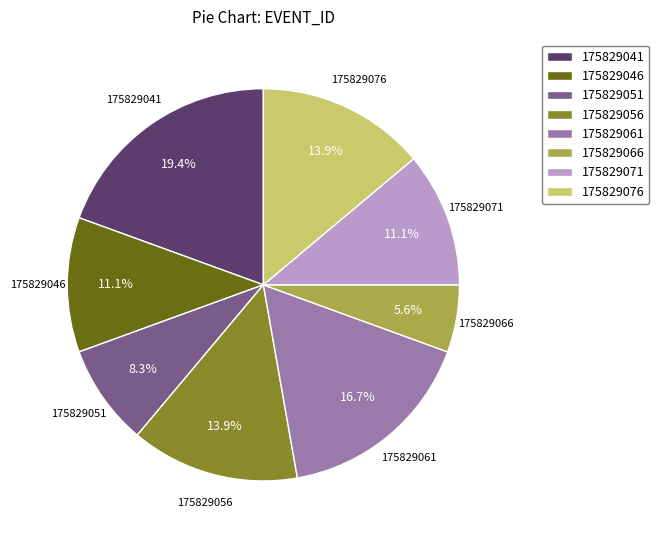

Is it true that 175829076 is 14% of the pie?

True